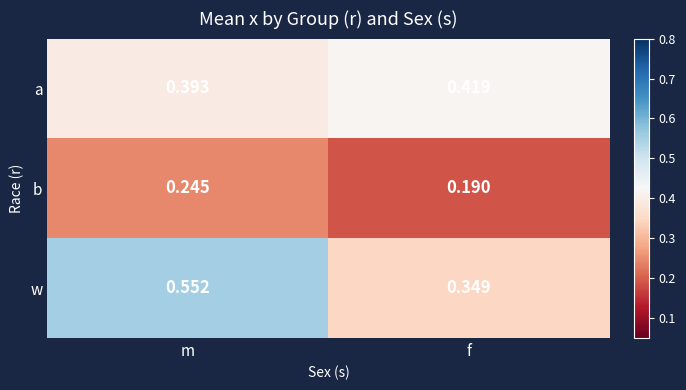

At which category is the sum across all series the highest?

m